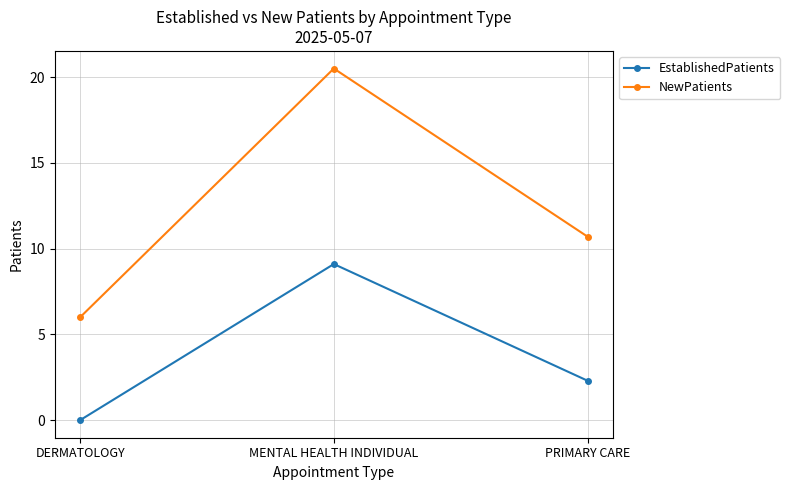

Reading left to right, extract all data points from this chart.

EstablishedPatients: DERMATOLOGY=0.0	MENTAL HEALTH INDIVIDUAL=9.1	PRIMARY CARE=2.3
NewPatients: DERMATOLOGY=6.0	MENTAL HEALTH INDIVIDUAL=20.5	PRIMARY CARE=10.7